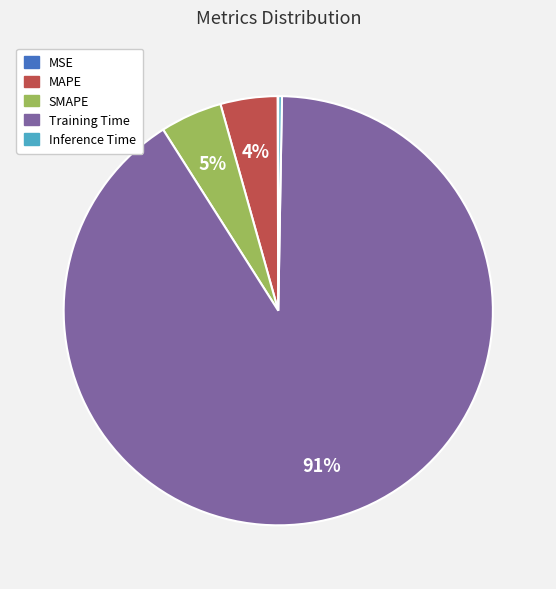

Which slice is the largest?

Training Time